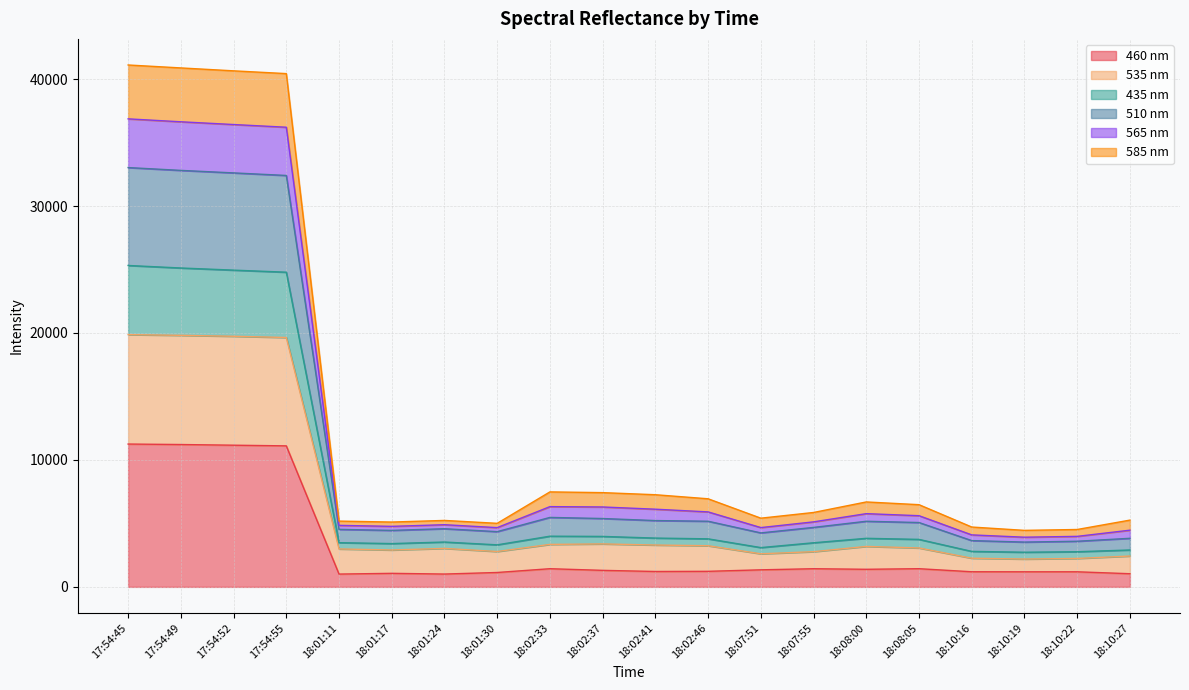

What is the maximum value for 460 nm?

11251.3